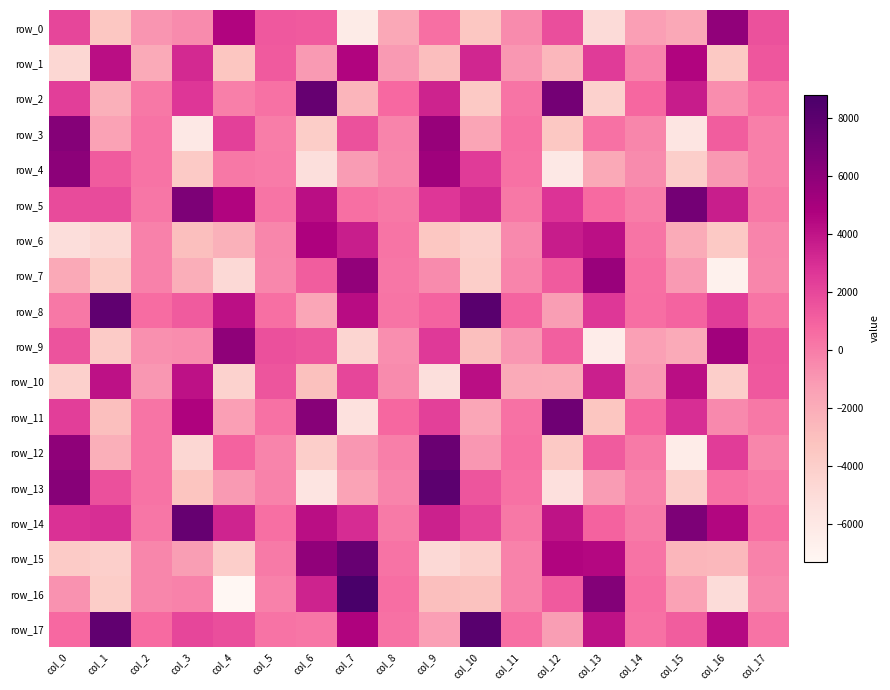

Is it true that row_9 equals -1868.6 at col_15?

True